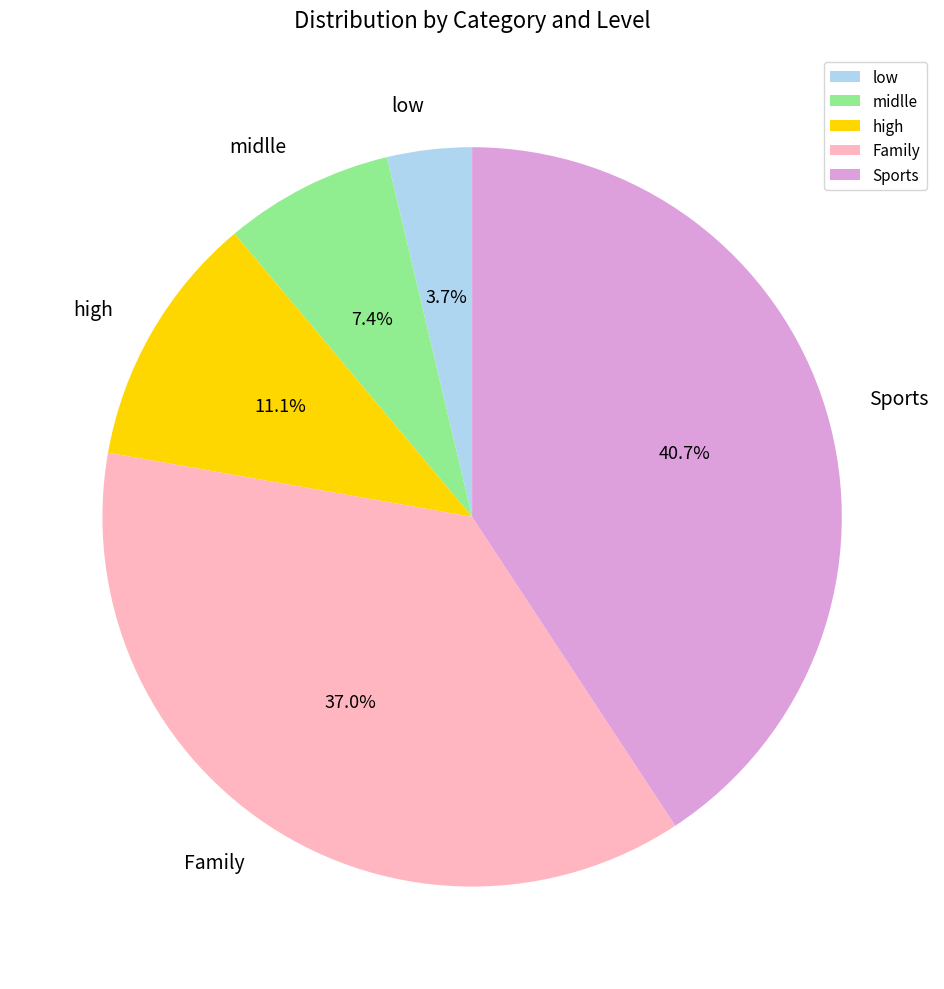

Which category has the smallest portion of the pie?

low